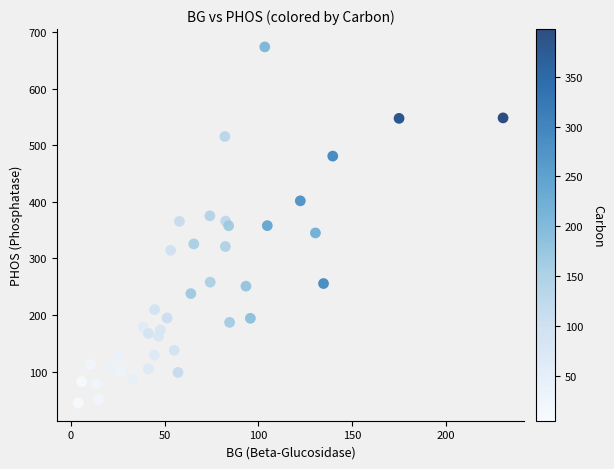

What is the range of Y values (max minus min)?

629.1